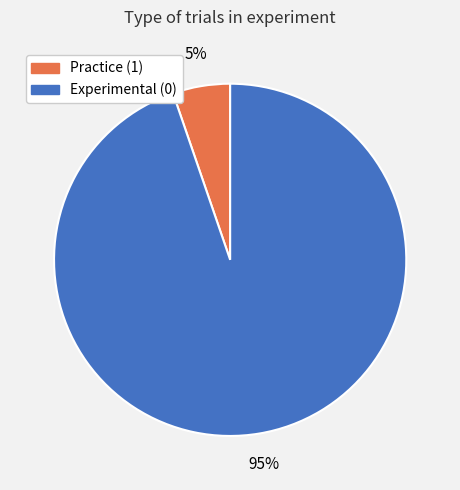

Does Practice (1) account for over 50% of the chart?

No